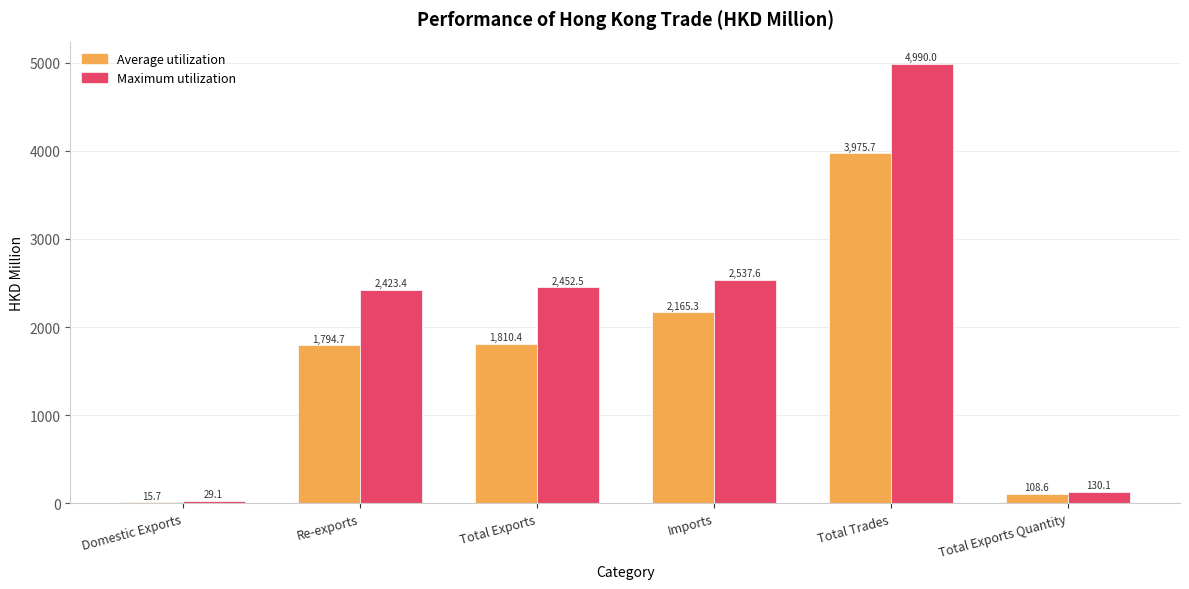

Is the value of Average utilization at Total Exports Quantity greater than the value of Maximum utilization at Total Exports?

No